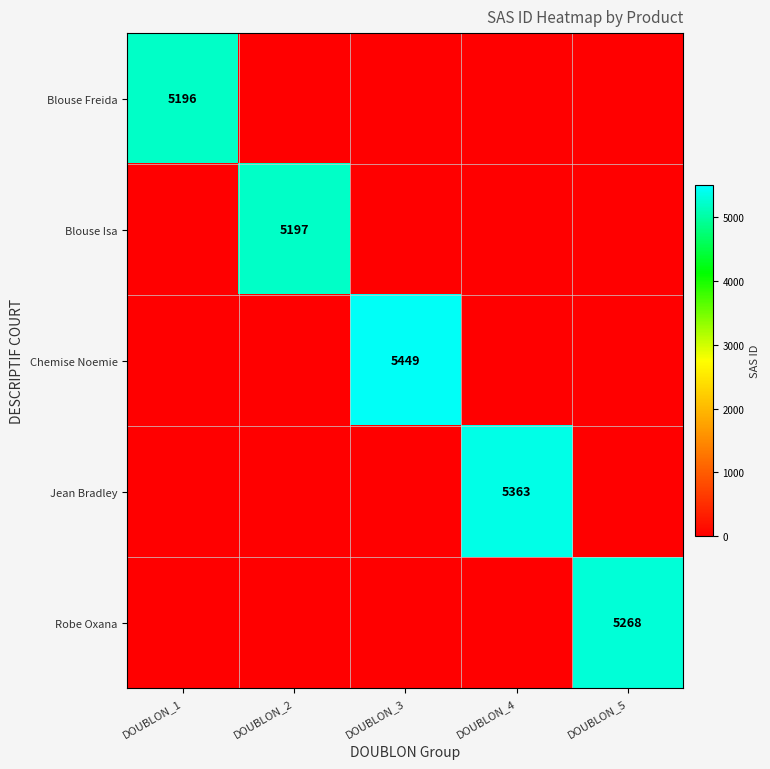

The value of Blouse Isa at DOUBLON_2 is 5197. True or false?

True